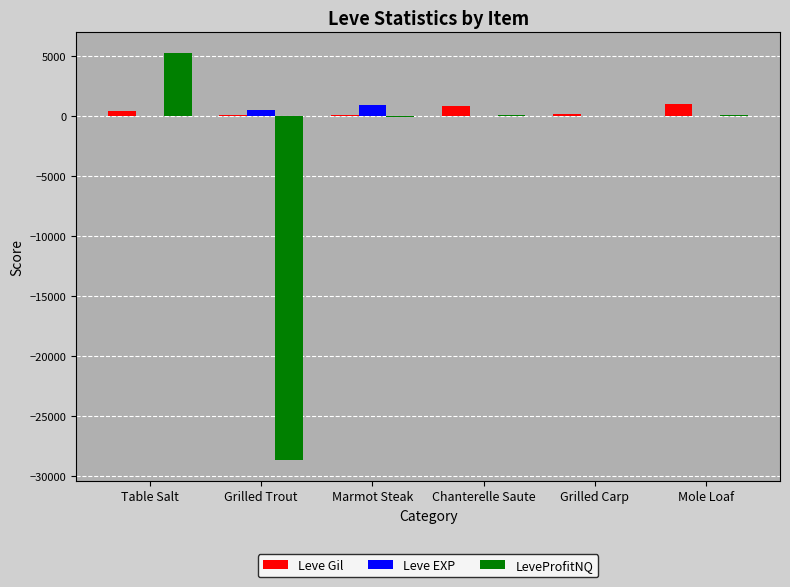

What are all the series names shown in the legend?

Leve Gil, Leve EXP, LeveProfitNQ